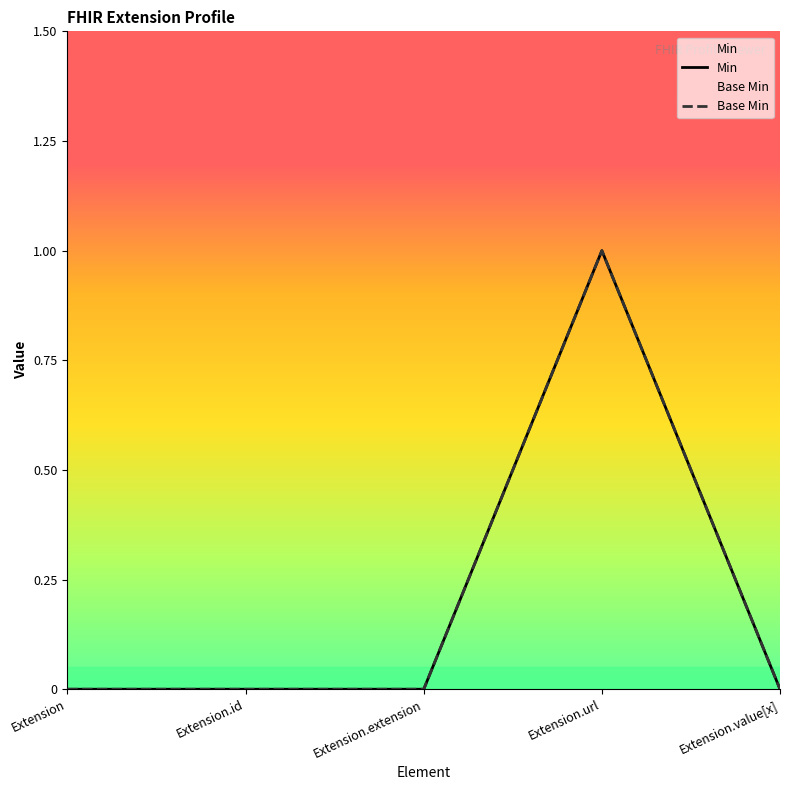

Which has a higher value, Extension.id or Extension?

Extension.id